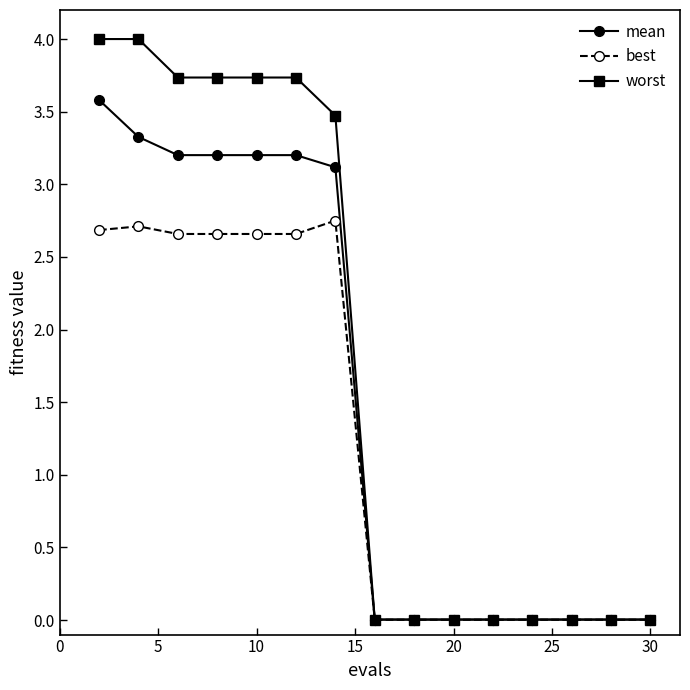

Rank the series by their maximum value, from highest to lowest.

worst, mean, best